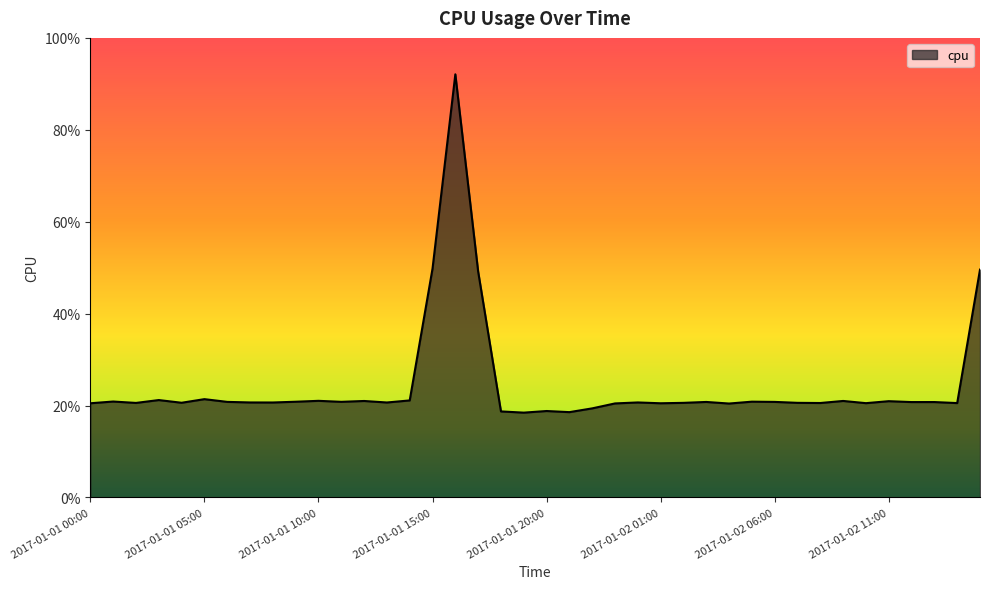

Reading left to right, list all the values displayed in this chart.

0.2	0.2	0.2	0.2	0.2	0.2	0.2	0.2	0.2	0.2	0.2	0.2	0.2	0.2	0.2	0.5	0.9	0.5	0.2	0.2	0.2	0.2	0.2	0.2	0.2	0.2	0.2	0.2	0.2	0.2	0.2	0.2	0.2	0.2	0.2	0.2	0.2	0.2	0.2	0.5